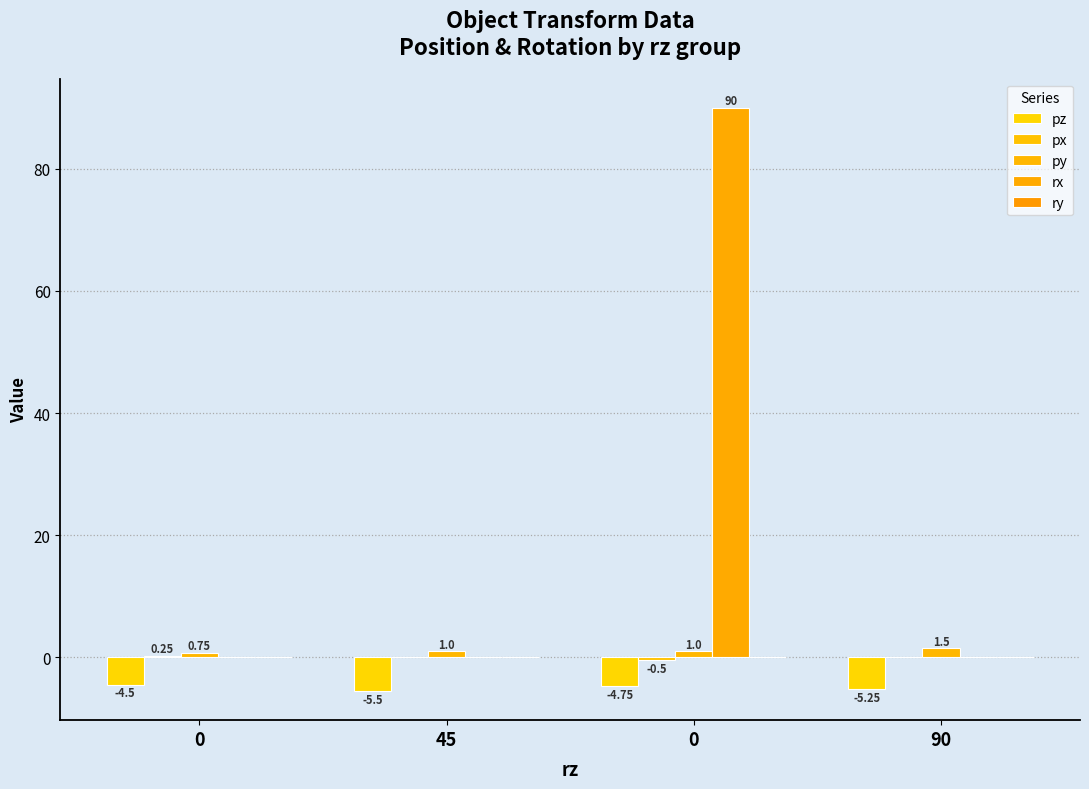

Which series has the largest total across all categories?

rx